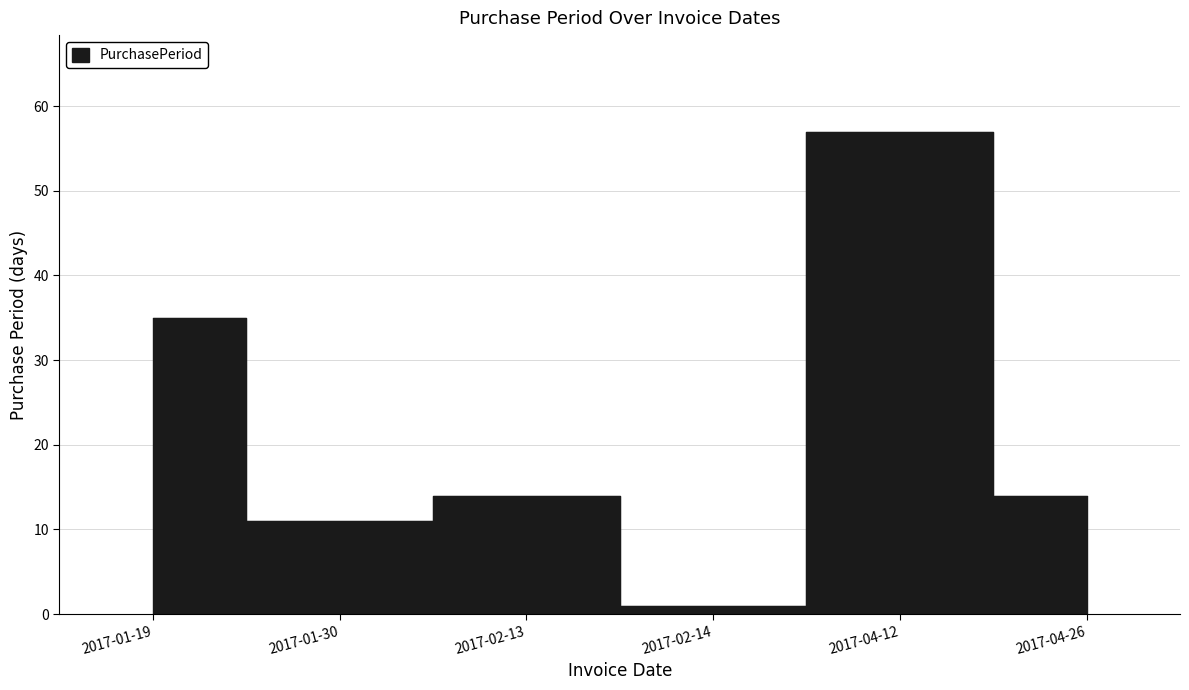

At which category does the chart reach its peak across all series?

2017-04-12